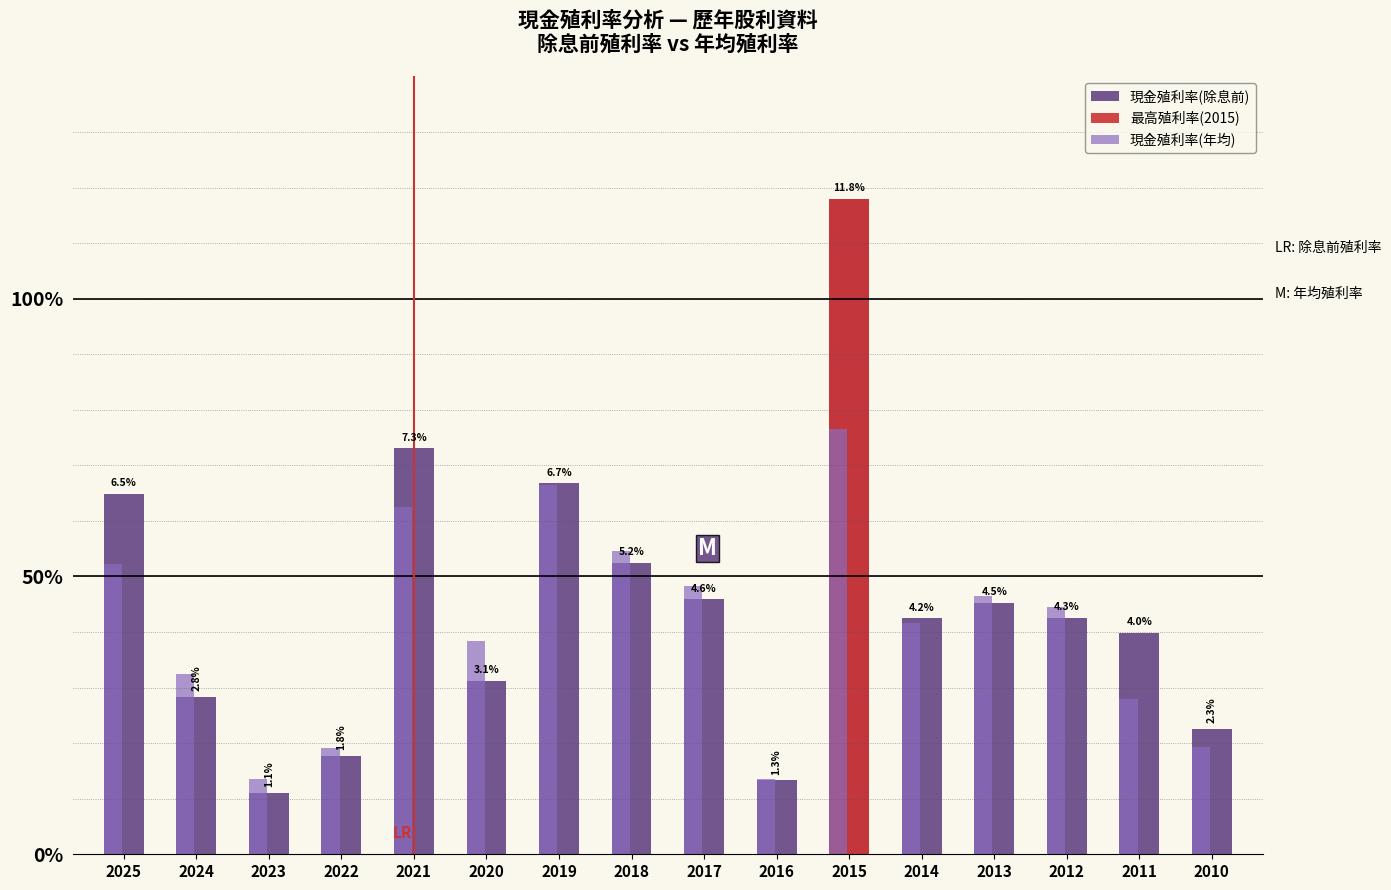

What is the difference between the 現金殖利率(年均) values at 2019 and 2020?

2.8